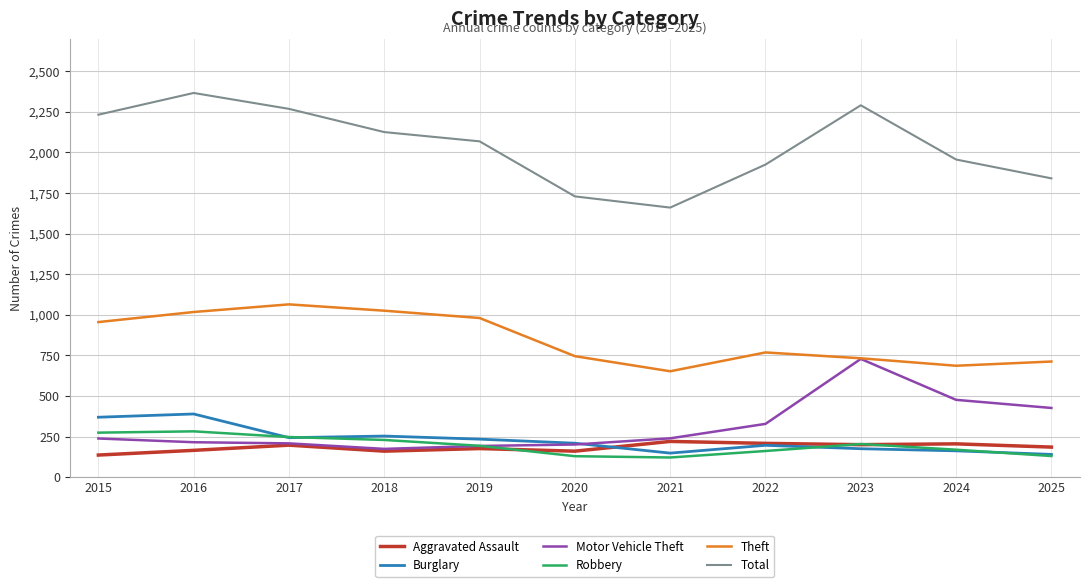

What is the total value across all series at 2019?

3843